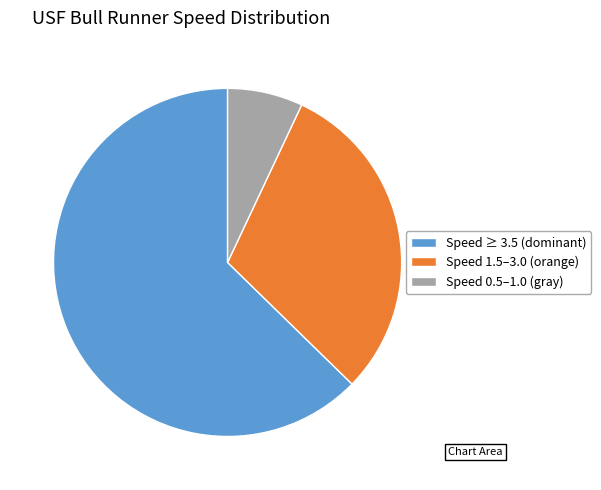

The Speed ≥ 3.5 (dominant) slice represents 63% of the pie. True or false?

True